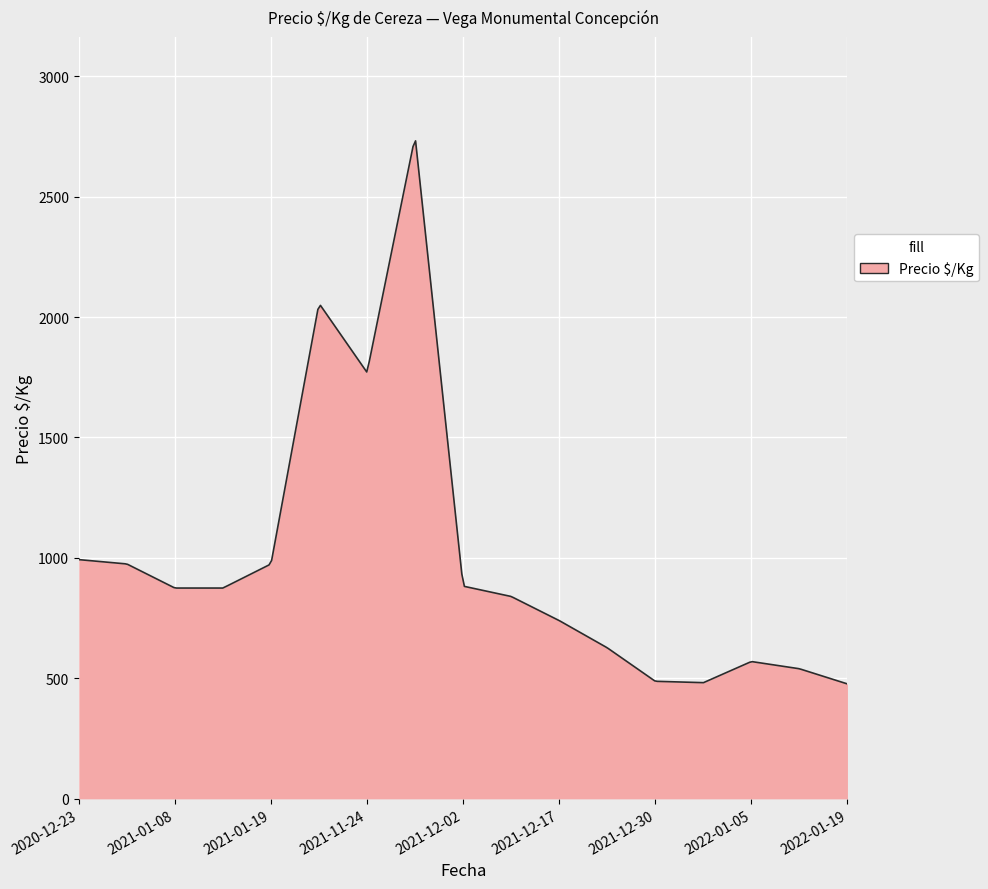

What is the minimum value shown in the chart?

477.0